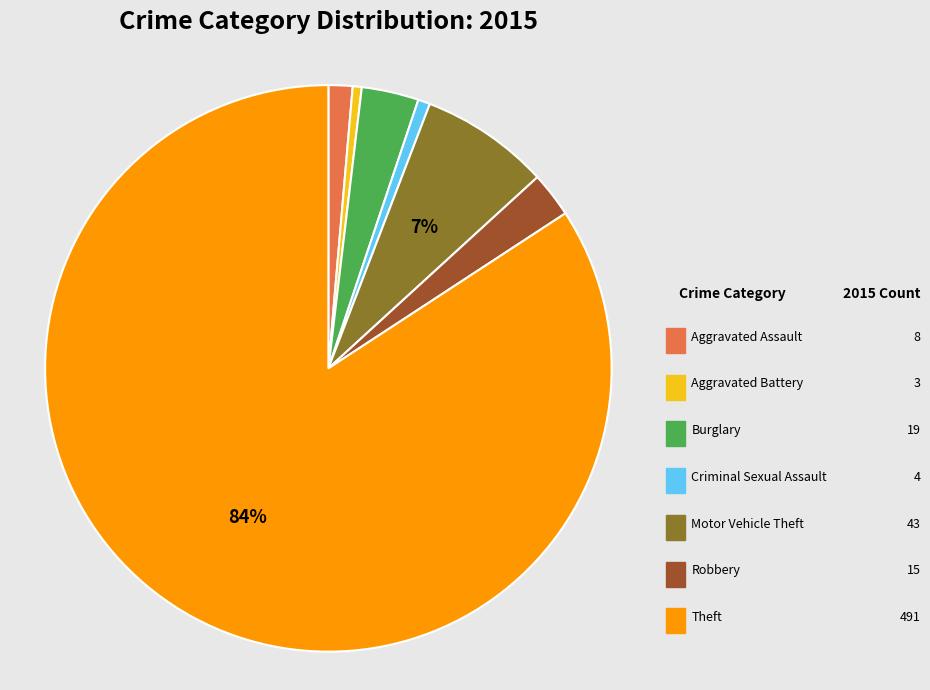

To the nearest percent, what portion does Theft represent?

84%